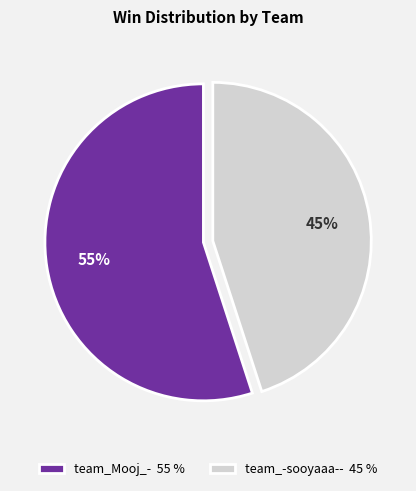

Combined, do team_Mooj_- 55 % and team_-sooyaaa-- 45 % account for over 50%?

Yes